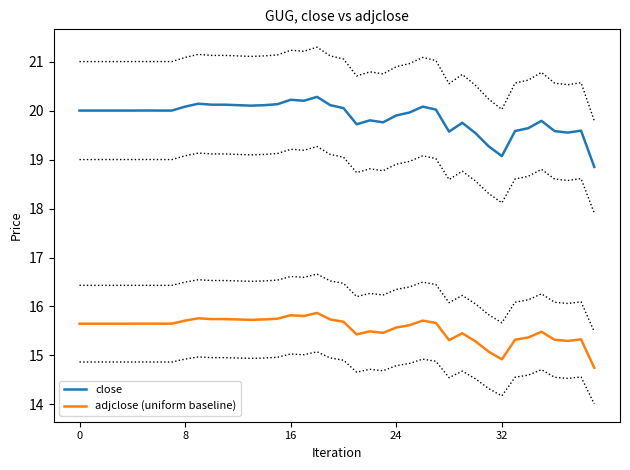

What value does the close series have at 33?

19.6